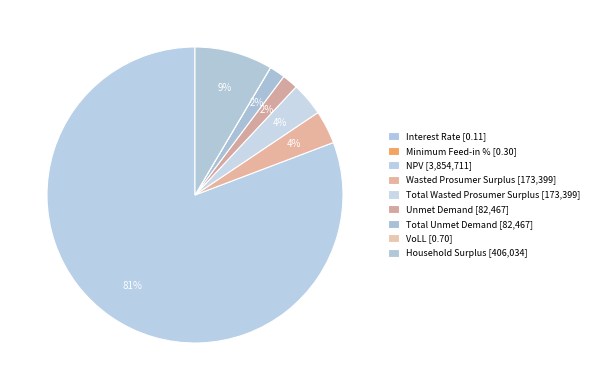

How many segments does this pie chart have?

9